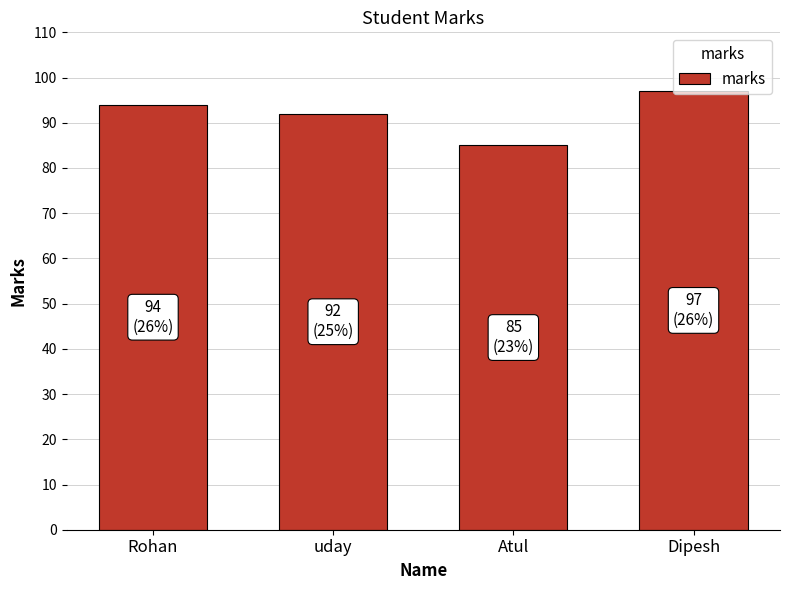

Which has a higher value, Dipesh or uday?

Dipesh